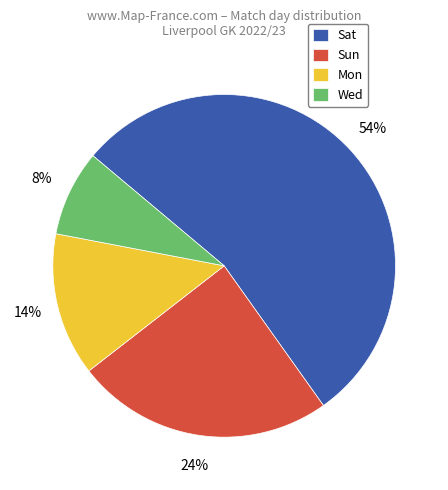

What percentage is the Mon slice, to the nearest percent?

14%